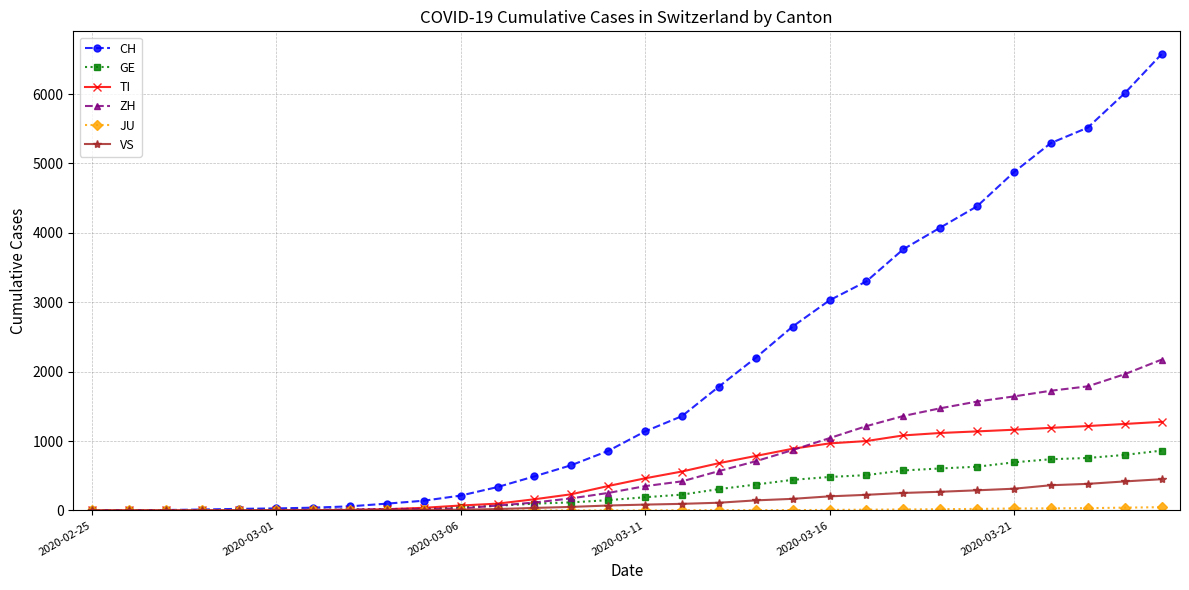

What is the maximum value shown in the chart?

6575